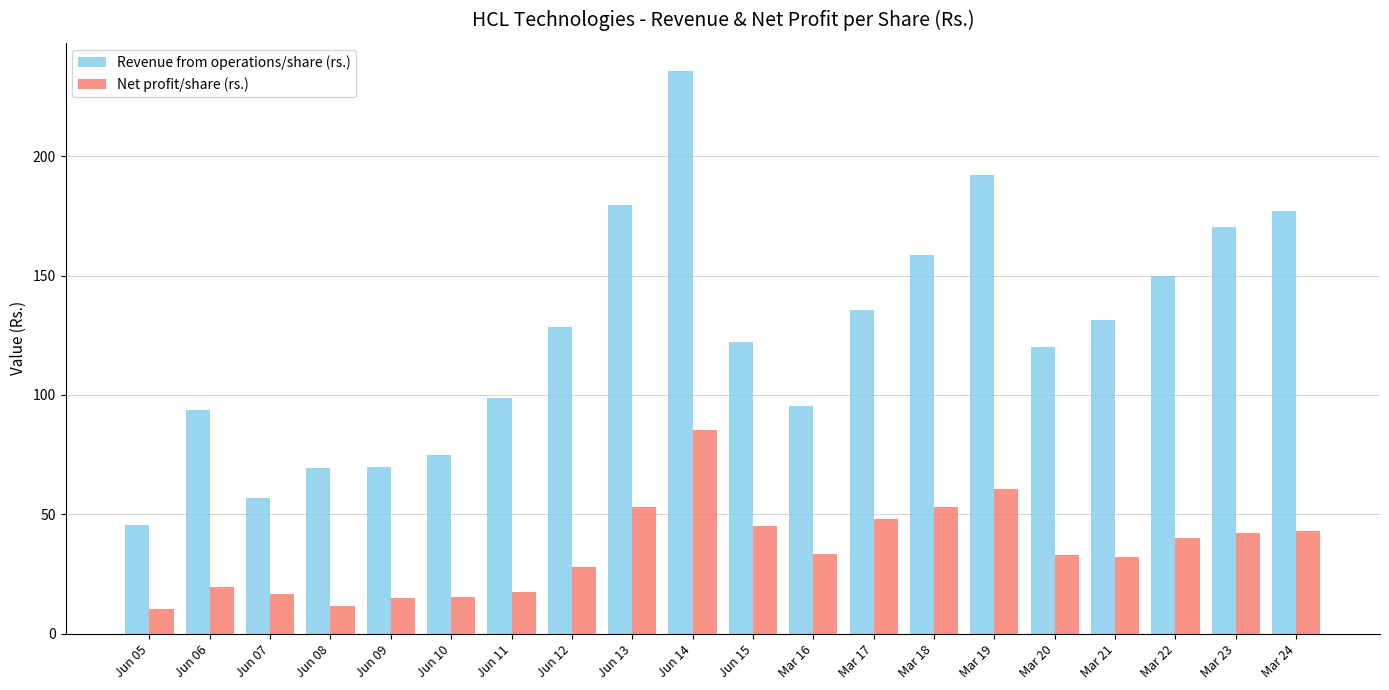

The Net profit/share (rs.) series shows 45.1 at Jun 15. True or false?

True